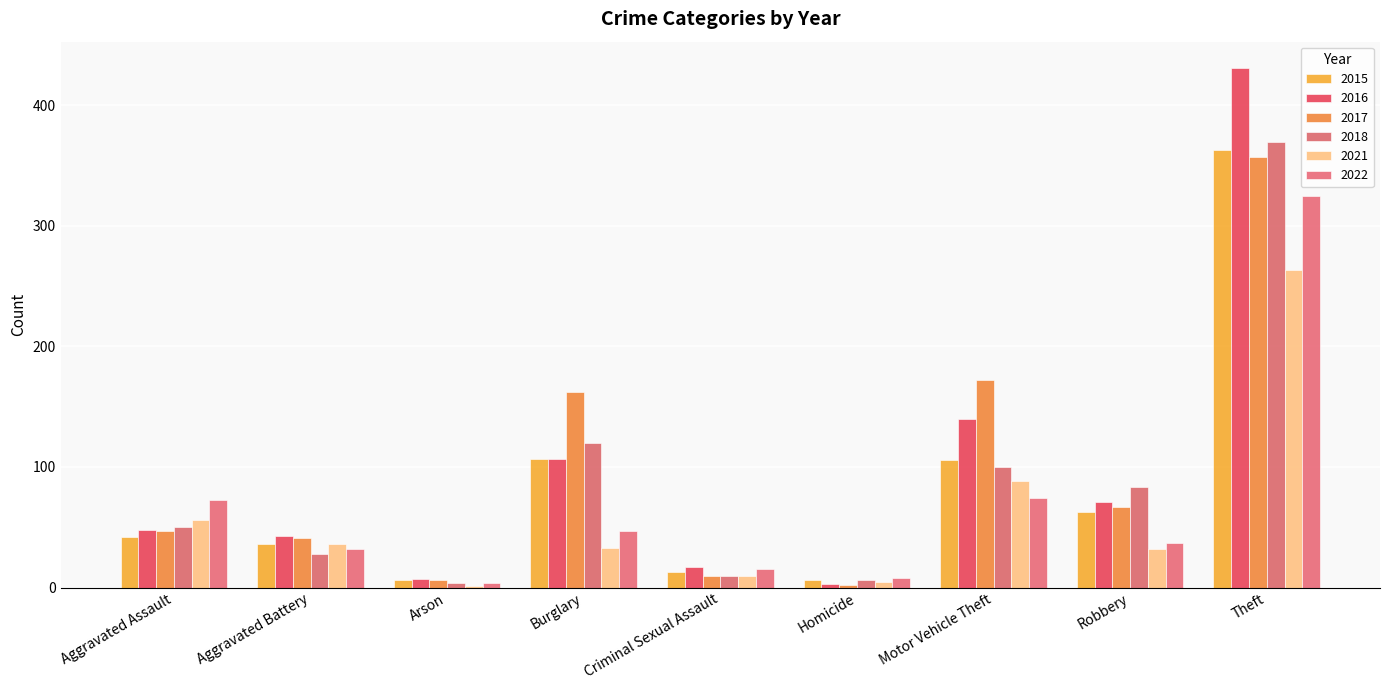

Is the value of 2015 at Aggravated Assault greater than the value of 2016 at Arson?

Yes